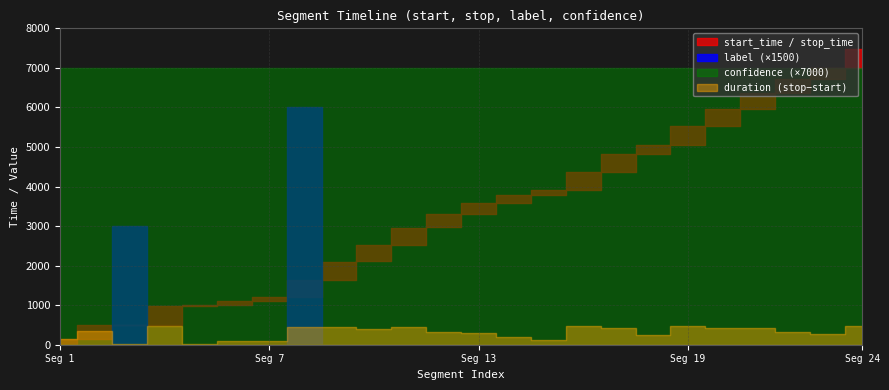

Reading left to right, extract all data points from this chart.

start_time: 0=1	1=144	2=489	3=503	4=990	5=1010	6=1110	7=1208	8=1646	9=2105	10=2516	11=2965	12=3298	13=3586	14=3793	15=3917	16=4379	17=4815	18=5061	19=5543	20=5956	21=6376	22=6708	23=6988
stop_time: 0=143	1=488	2=502	3=989	4=1009	5=1109	6=1207	7=1645	8=2104	9=2515	10=2964	11=3297	12=3585	13=3792	14=3916	15=4378	16=4814	17=5060	18=5542	19=5955	20=6375	21=6707	22=6987	23=7465
label: 0=0	1=0	2=2	3=0	4=0	5=0	6=0	7=4	8=0	9=0	10=0	11=0	12=0	13=0	14=0	15=0	16=0	17=0	18=0	19=0	20=0	21=0	22=0	23=0
confidence: 0=1	1=1	2=1	3=1	4=1	5=1	6=1	7=1	8=1	9=1	10=1	11=1	12=1	13=1	14=1	15=1	16=1	17=1	18=1	19=1	20=1	21=1	22=1	23=1